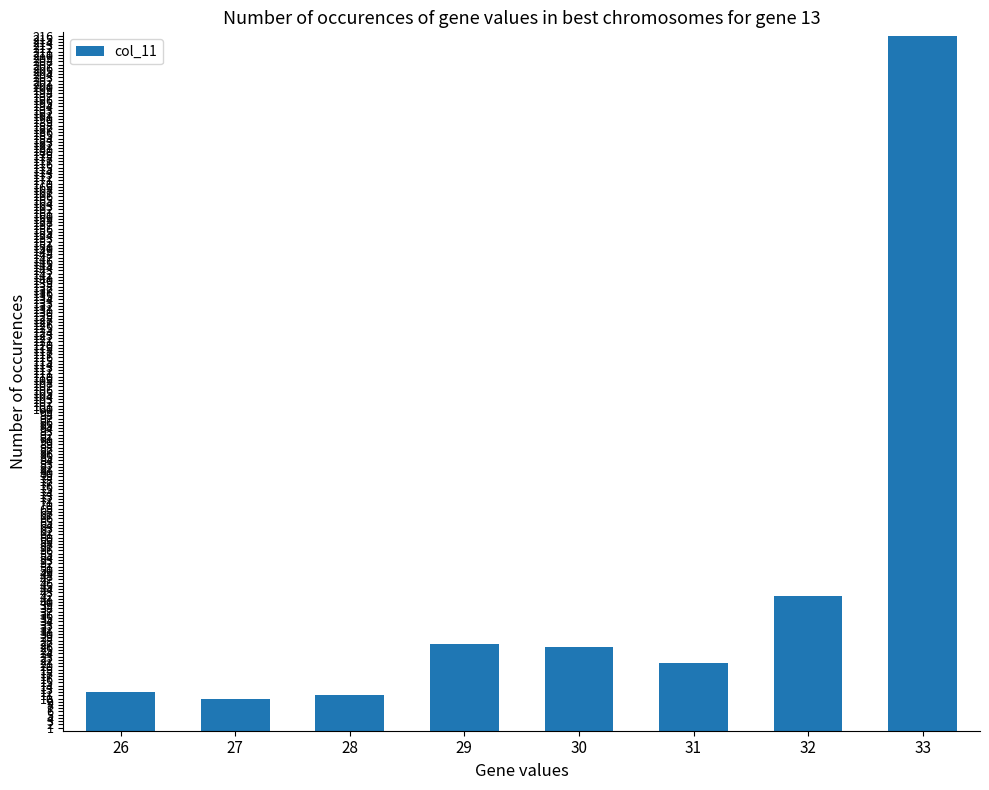

Which has a higher value, 26 or 32?

32